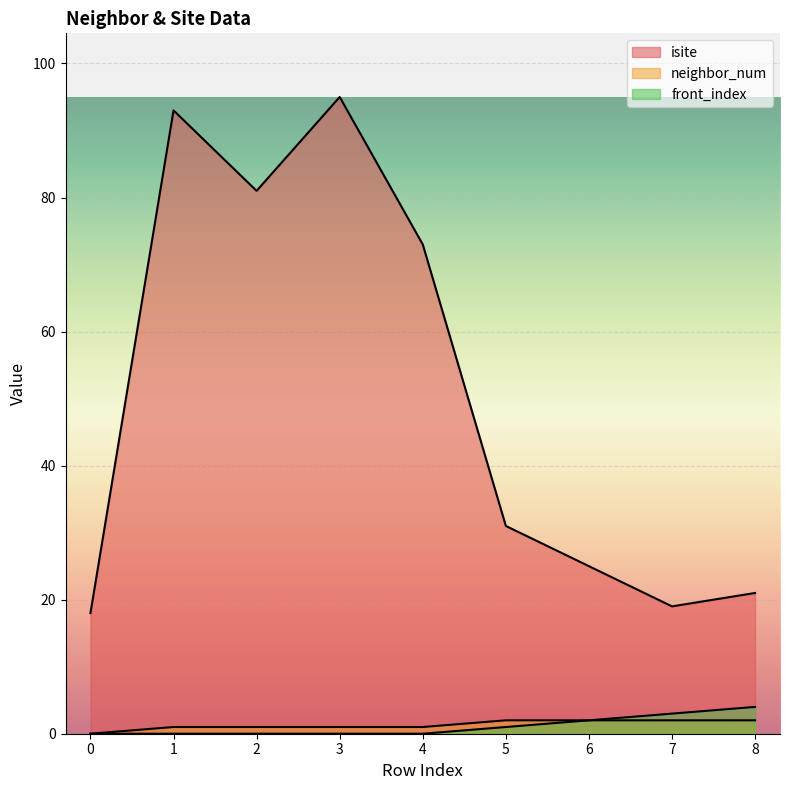

True or false: front_index has more than 2 points higher than both neighbors.

False